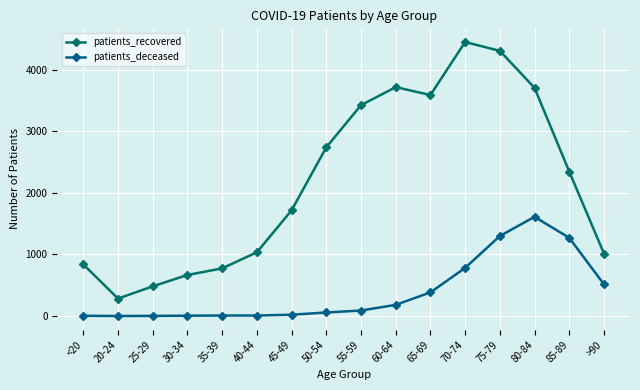

Reading left to right, what are all the values shown in this chart?

patients_recovered: <20=838	20-24=283	25-29=482	30-34=666	35-39=773	40-44=1034	45-49=1715	50-54=2738	55-59=3422	60-64=3715	65-69=3587	70-74=4447	75-79=4304	80-84=3703	85-89=2344	>90=1014
patients_deceased: <20=4	20-24=0	25-29=2	30-34=5	35-39=8	40-44=8	45-49=21	50-54=57	55-59=89	60-64=181	65-69=383	70-74=781	75-79=1298	80-84=1610	85-89=1269	>90=514